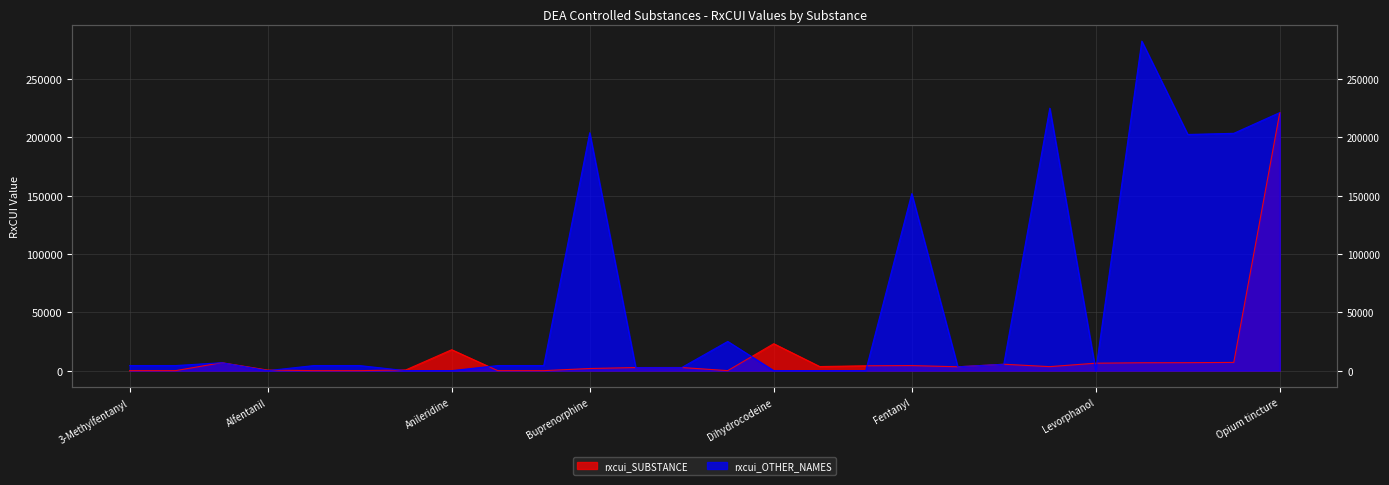

After their last crossing, which series has the higher values: rxcui_SUBSTANCE or rxcui_OTHER_NAMES?

rxcui_OTHER_NAMES